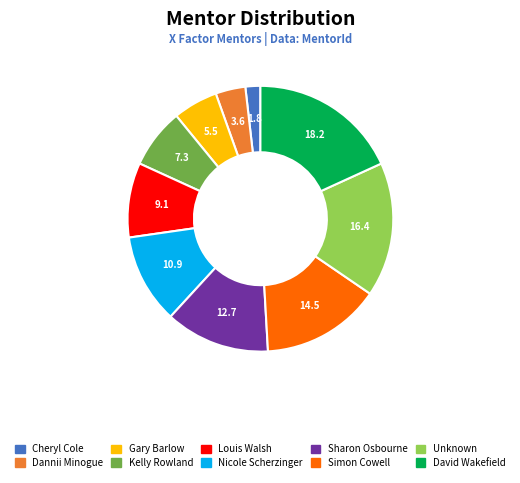

Do Sharon Osbourne and Gary Barlow together represent more than half of the pie?

No